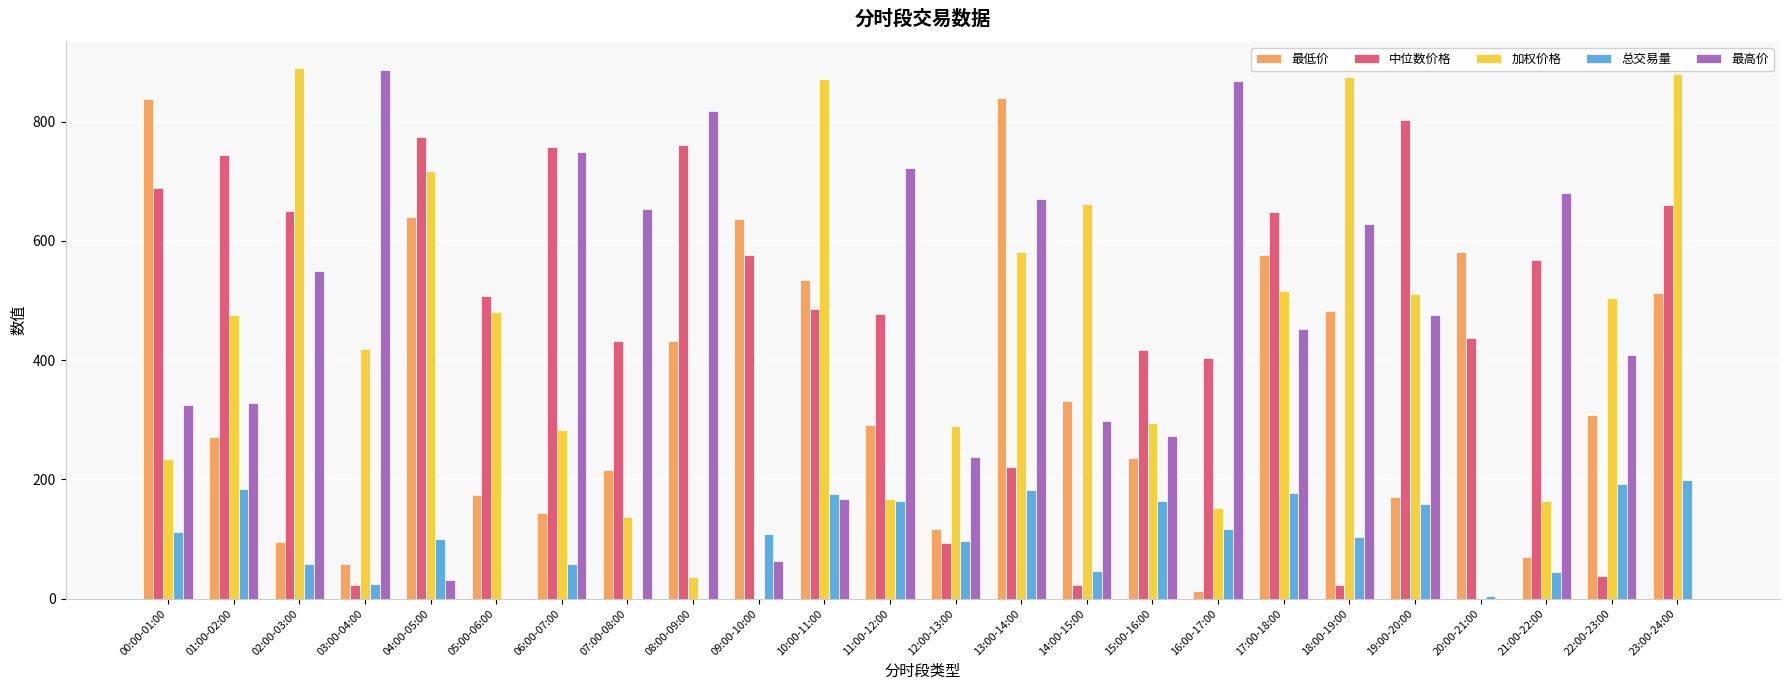

What is the maximum value for 最低价?

840.1